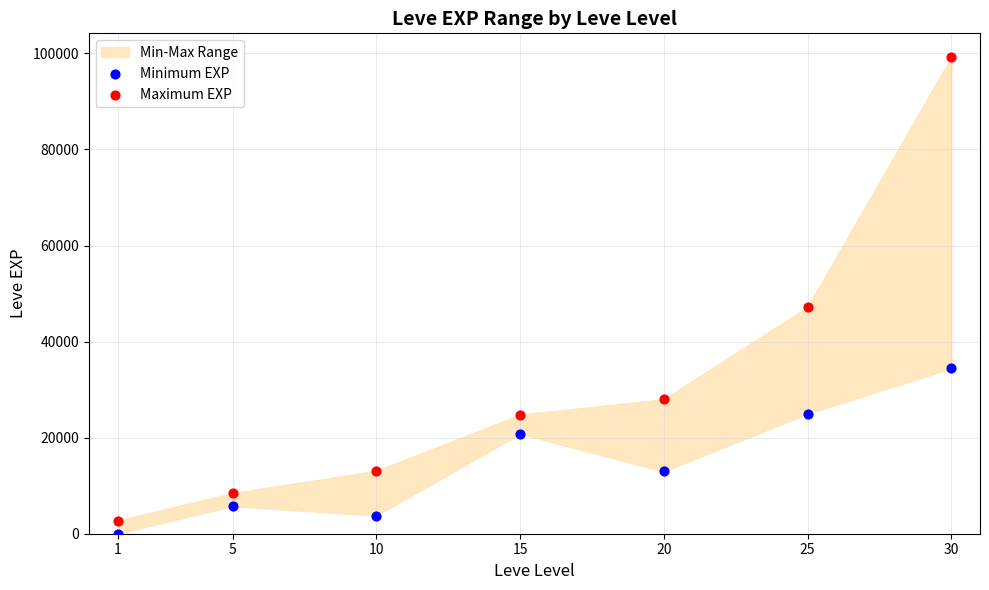

Across all series, what Y value is closest to 49610?

47200